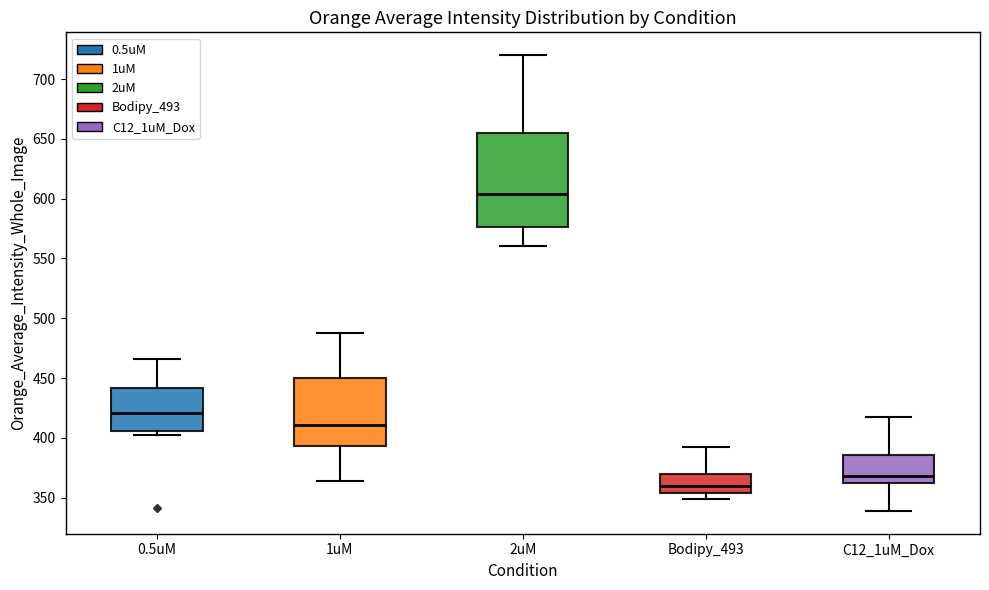

Reading left to right, transcribe this box plot: for each box, give where its median line is, the range the box spans, and where its two whiskers end, as read against the y-axis. The values are not printed on the chart, so give them approximately, as read against the axis.

0.5uM: median 420, box 405 to 440, whiskers 400 to 465
1uM: median 410, box 395 to 450, whiskers 365 to 490
2uM: median 605, box 575 to 655, whiskers 560 to 720
Bodipy_493: median 360, box 355 to 370, whiskers 350 to 390
C12_1uM_Dox: median 370, box 360 to 385, whiskers 340 to 420